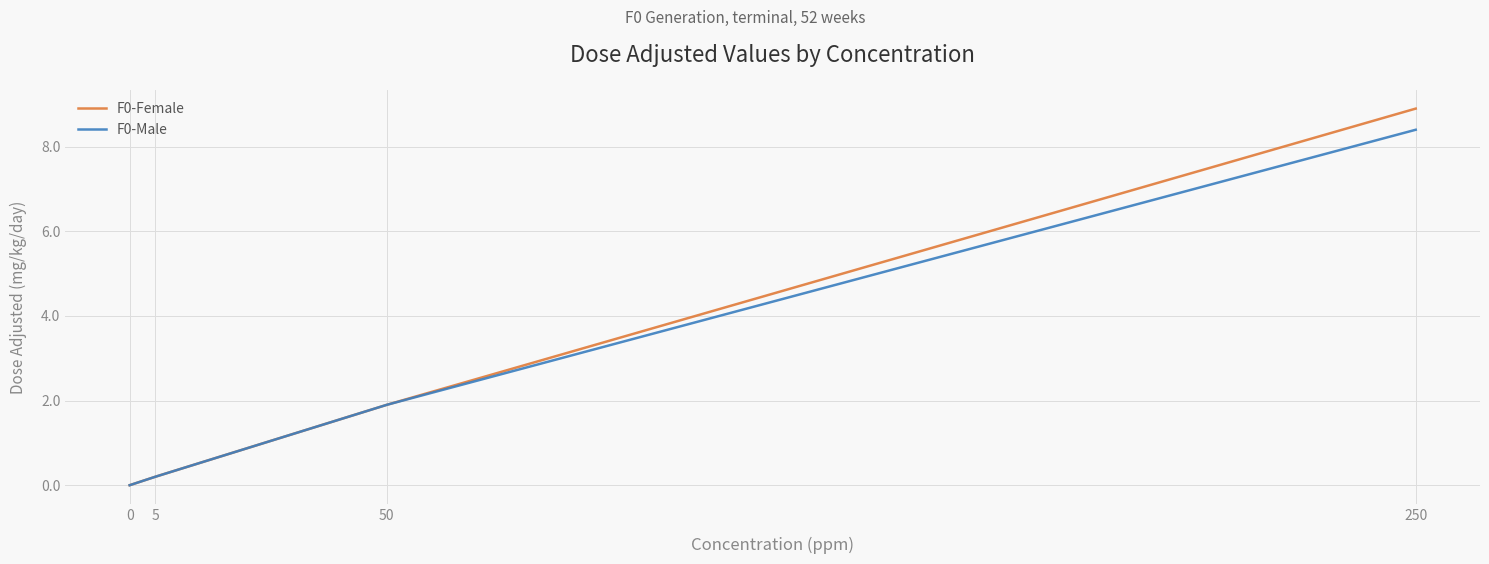

List the labels in order of F0-Female value, largest first.

250, 50, 5, 0